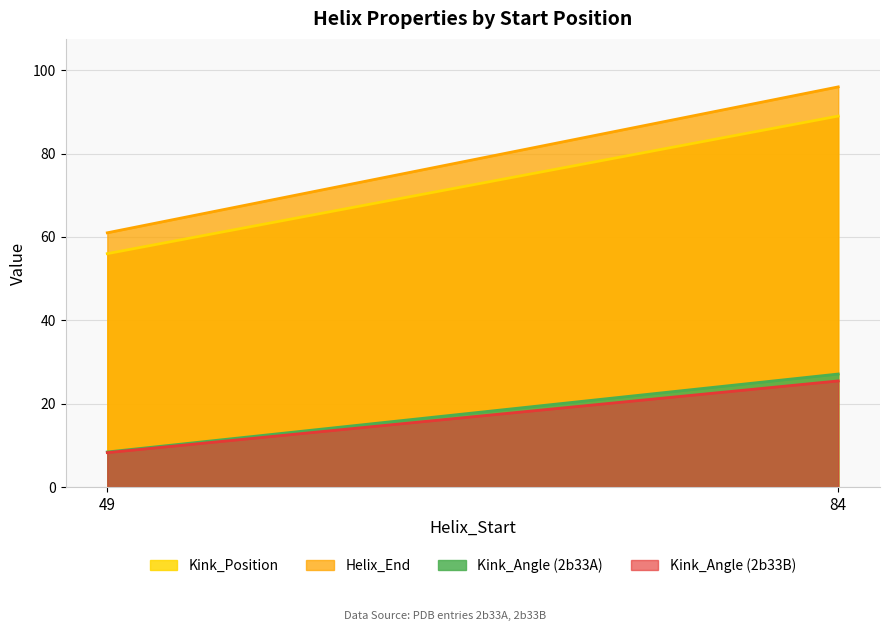

True or false: Kink_Angle and Kink_Position cross at least once.

False